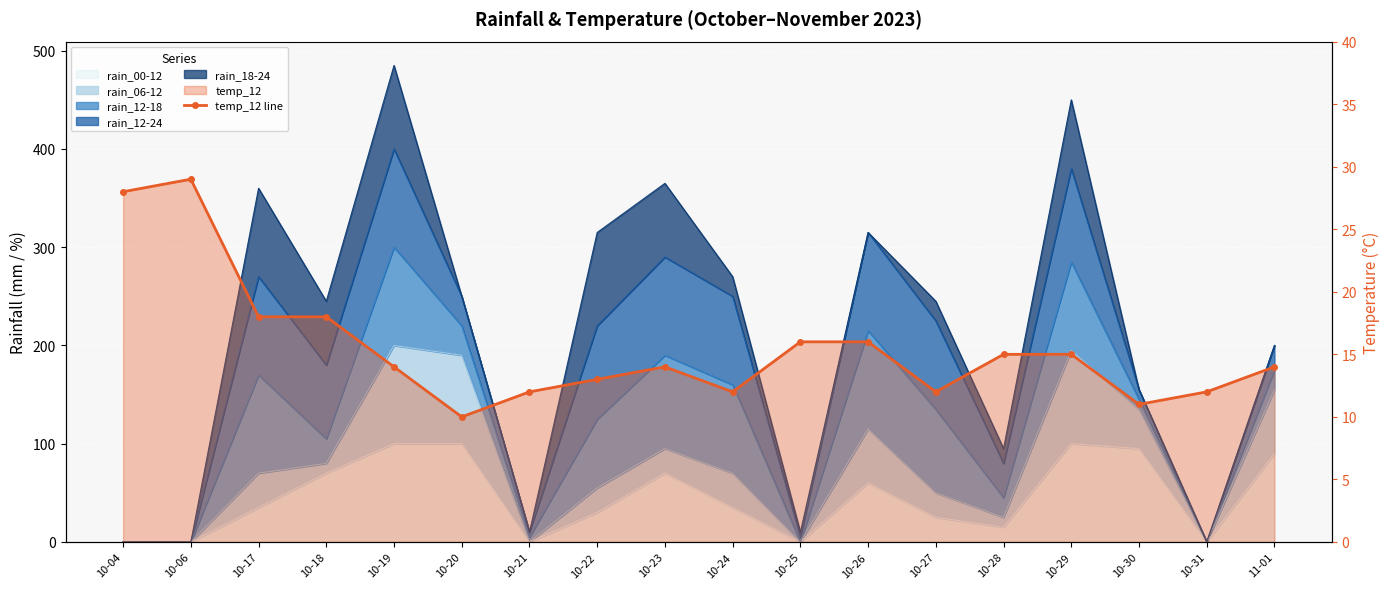

The value at 10-06 is 48. True or false?

False